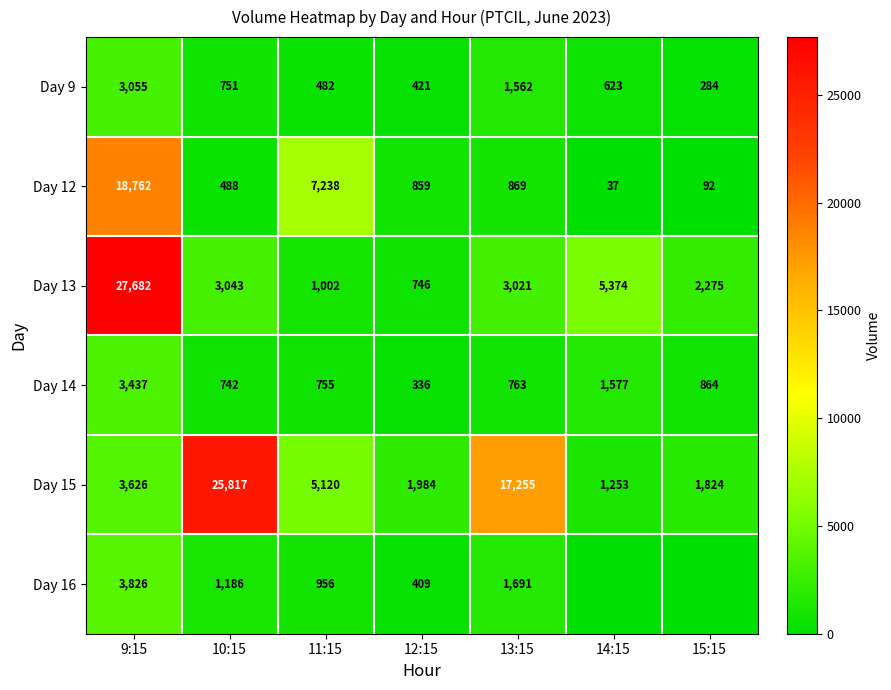

At how many categories does at least one series exceed 13608?

3